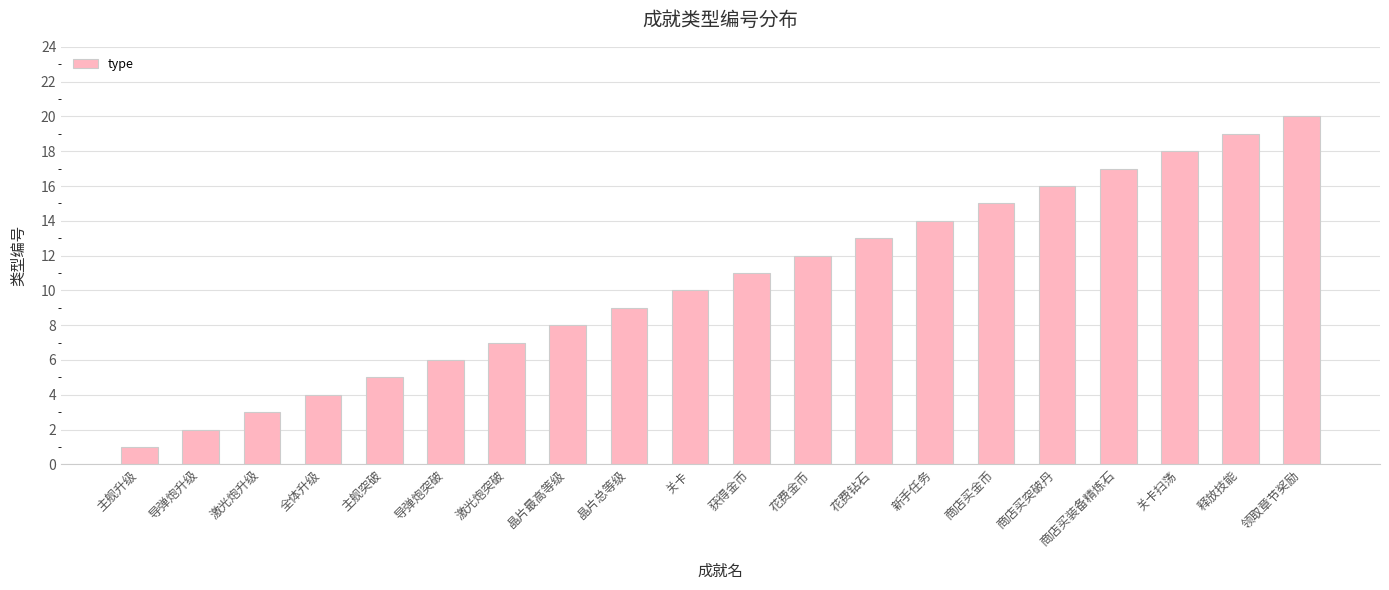

Reading left to right, extract all data points from this chart.

主舰升级=1	导弹炮升级=2	激光炮升级=3	全体升级=4	主舰突破=5	导弹炮突破=6	激光炮突破=7	晶片最高等级=8	晶片总等级=9	关卡=10	获得金币=11	花费金币=12	花费钻石=13	新手任务=14	商店买金币=15	商店买突破丹=16	商店买装备精炼石=17	关卡扫荡=18	释放技能=19	领取章节奖励=20